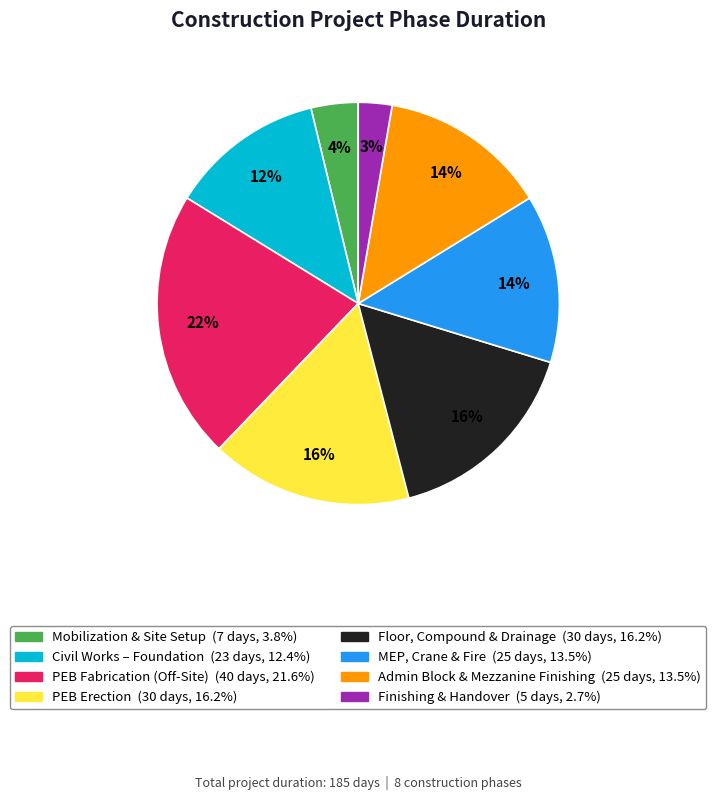

Between Finishing & Handover and PEB Fabrication (Off-Site), which is larger?

PEB Fabrication (Off-Site)